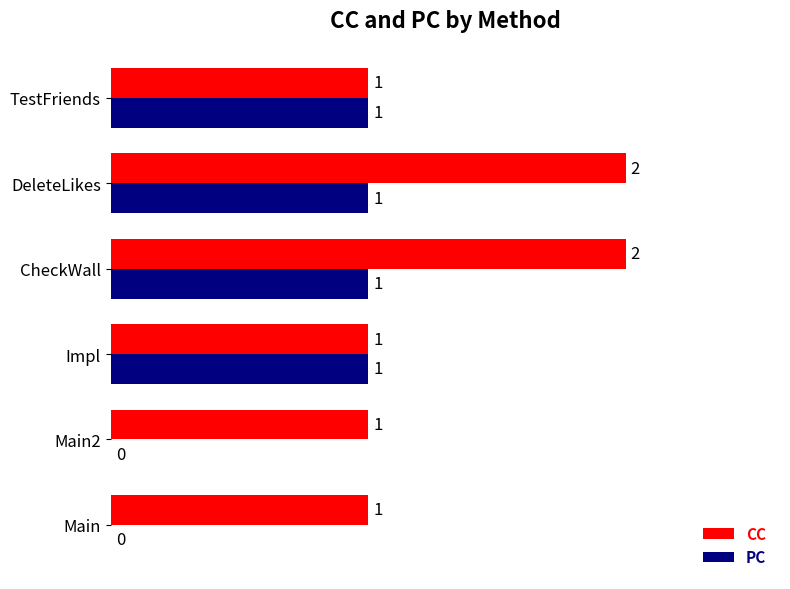

How many PC values are between 0 and 1?

6